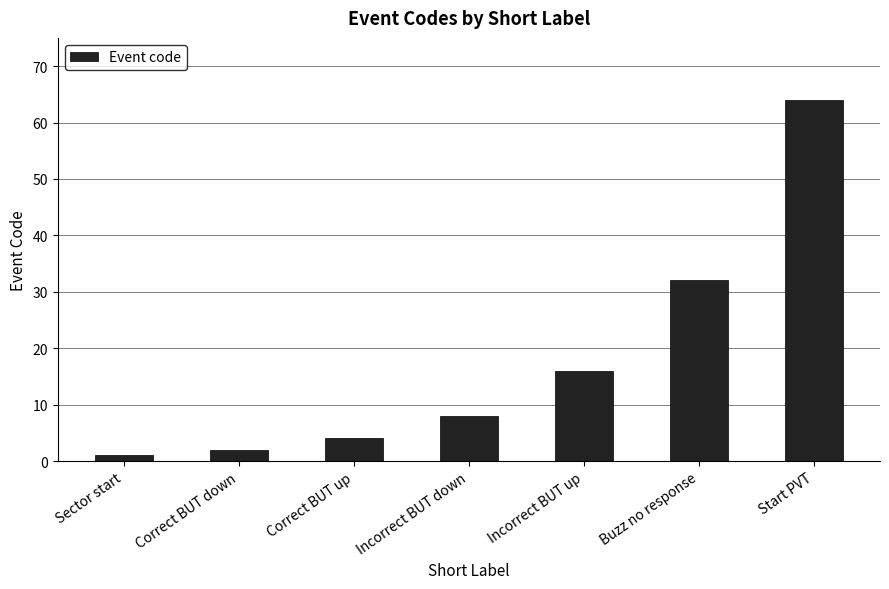

What position from the left is Correct BUT up?

3